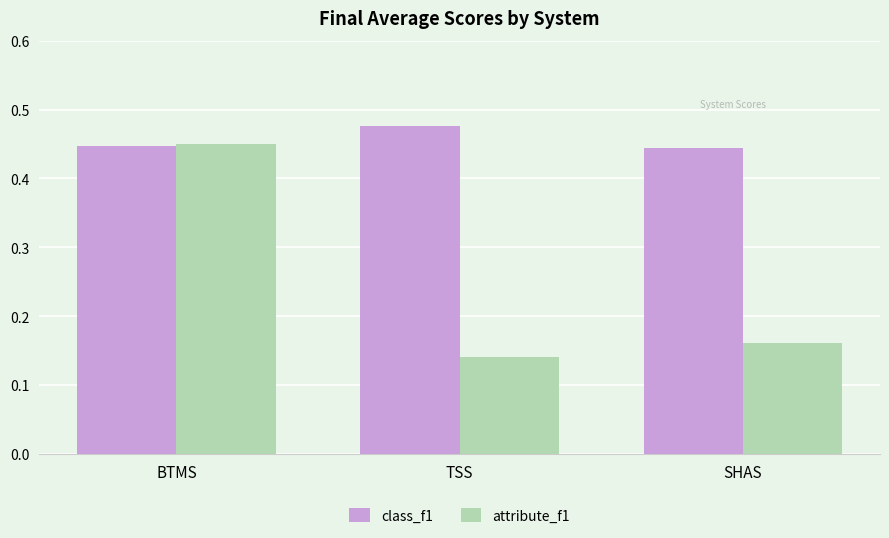

Which series has the widest spread of values?

attribute_f1